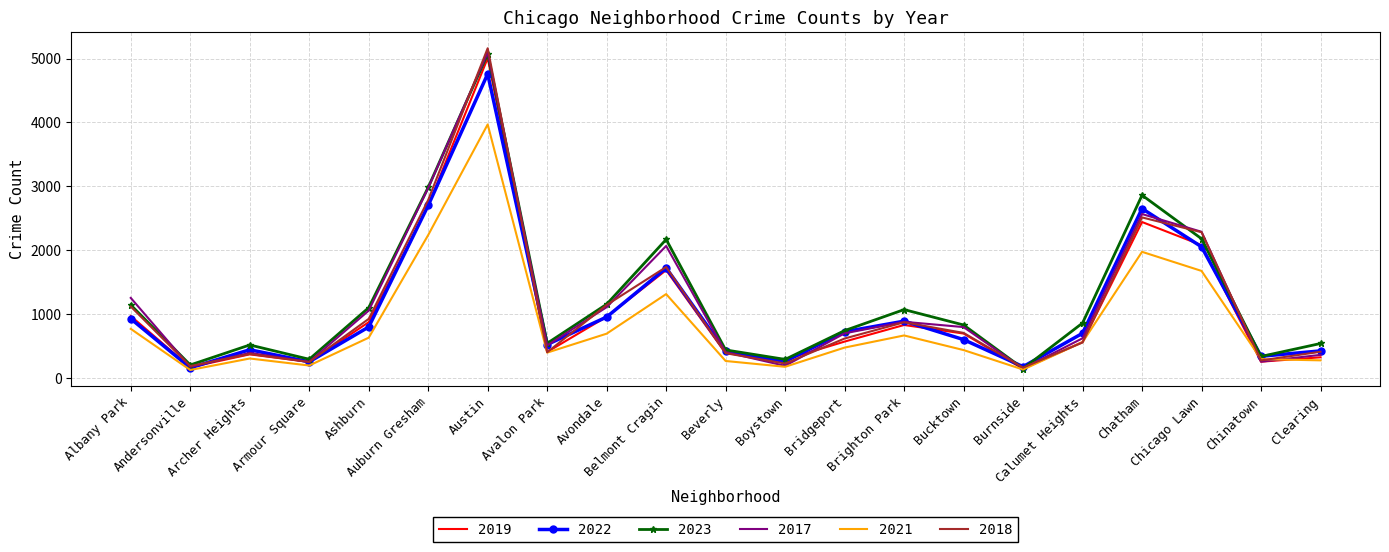

After their last crossing, which series has the higher values: 2018 or 2023?

2023